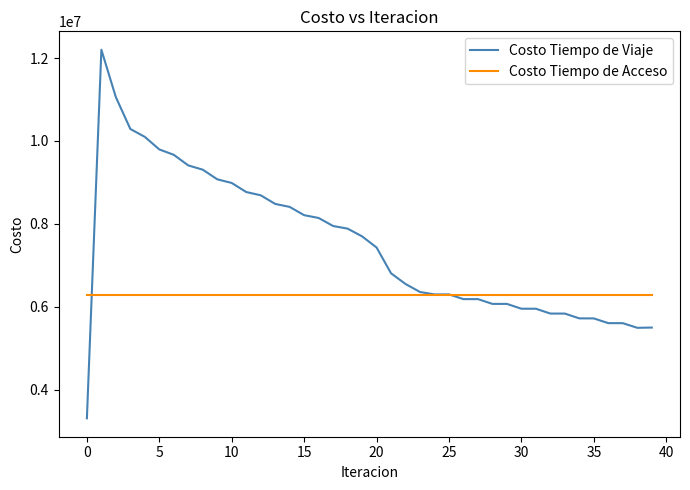

Which series has the largest range (max minus min)?

Costo Tiempo de Viaje